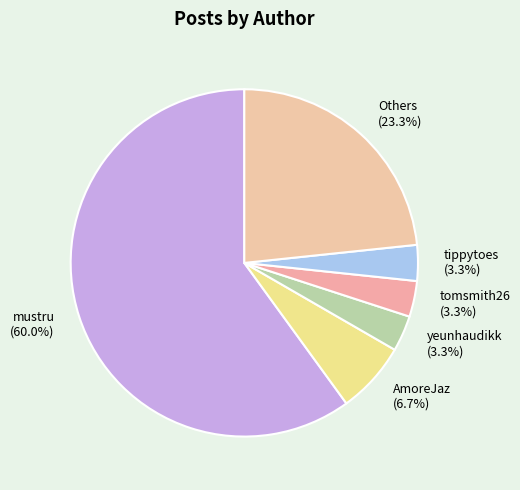

Which has a higher value, Others or AmoreJaz?

Others